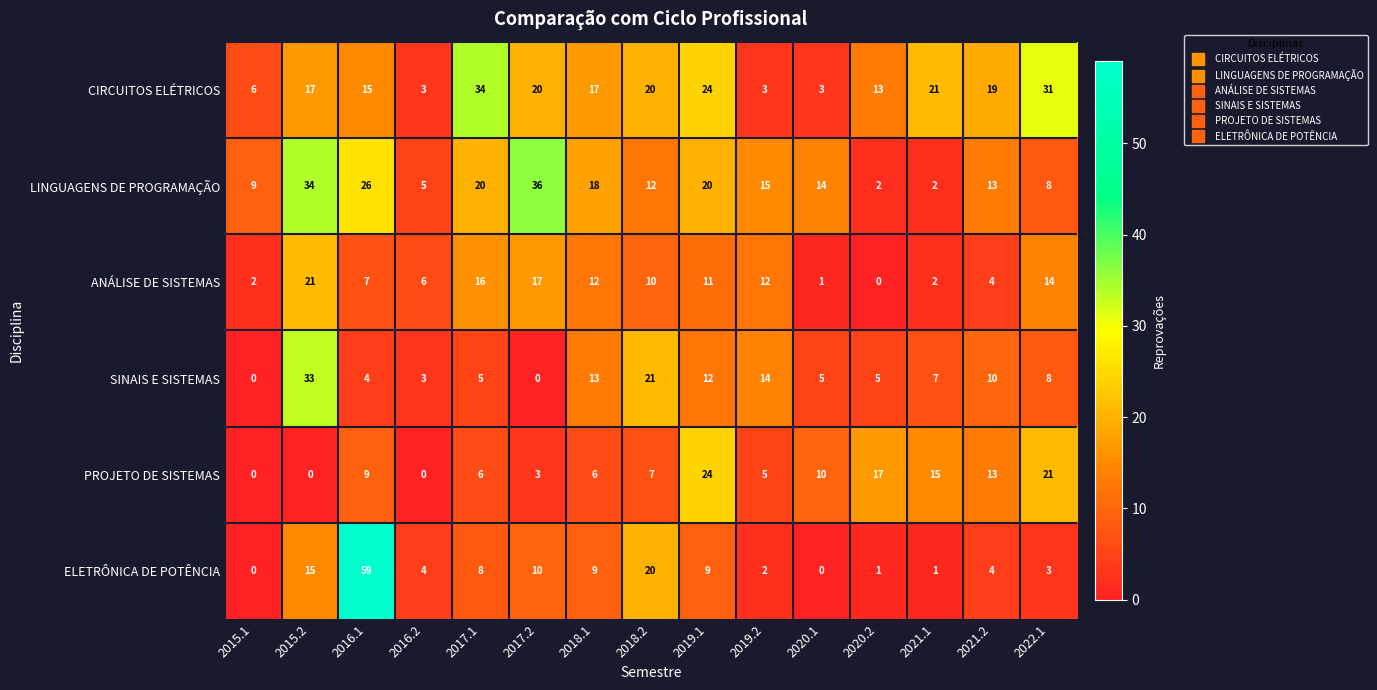

Which series has the largest total across all categories?

CIRCUITOS ELÉTRICOS